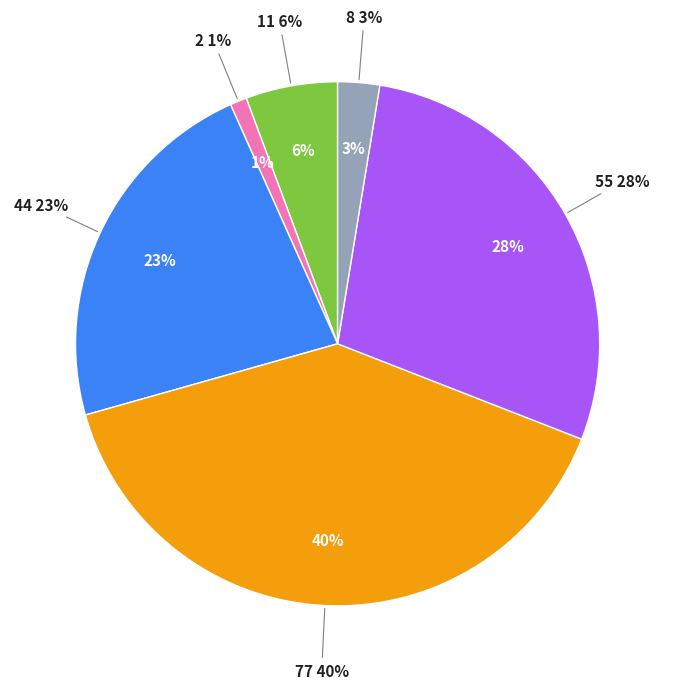

Count the number of slices in the pie.

6